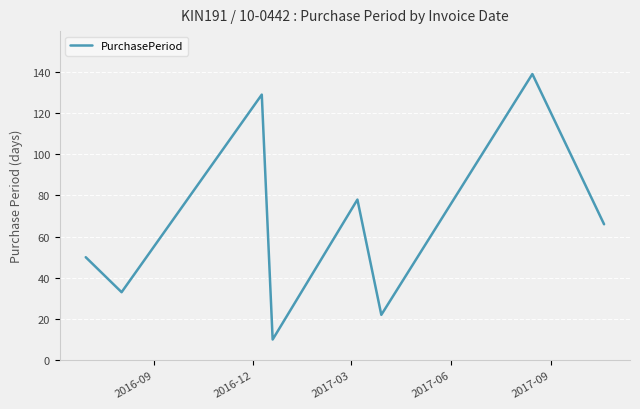

How many interior local valleys (lower than both neighbors) does the data have?

3